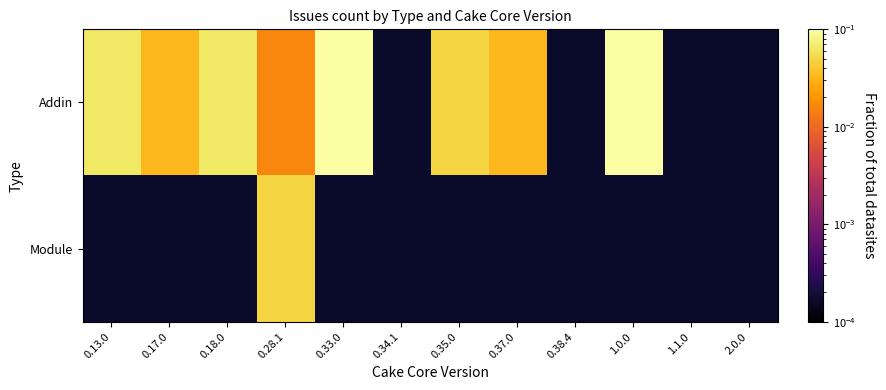

How many data points in Addin are above 0?

8